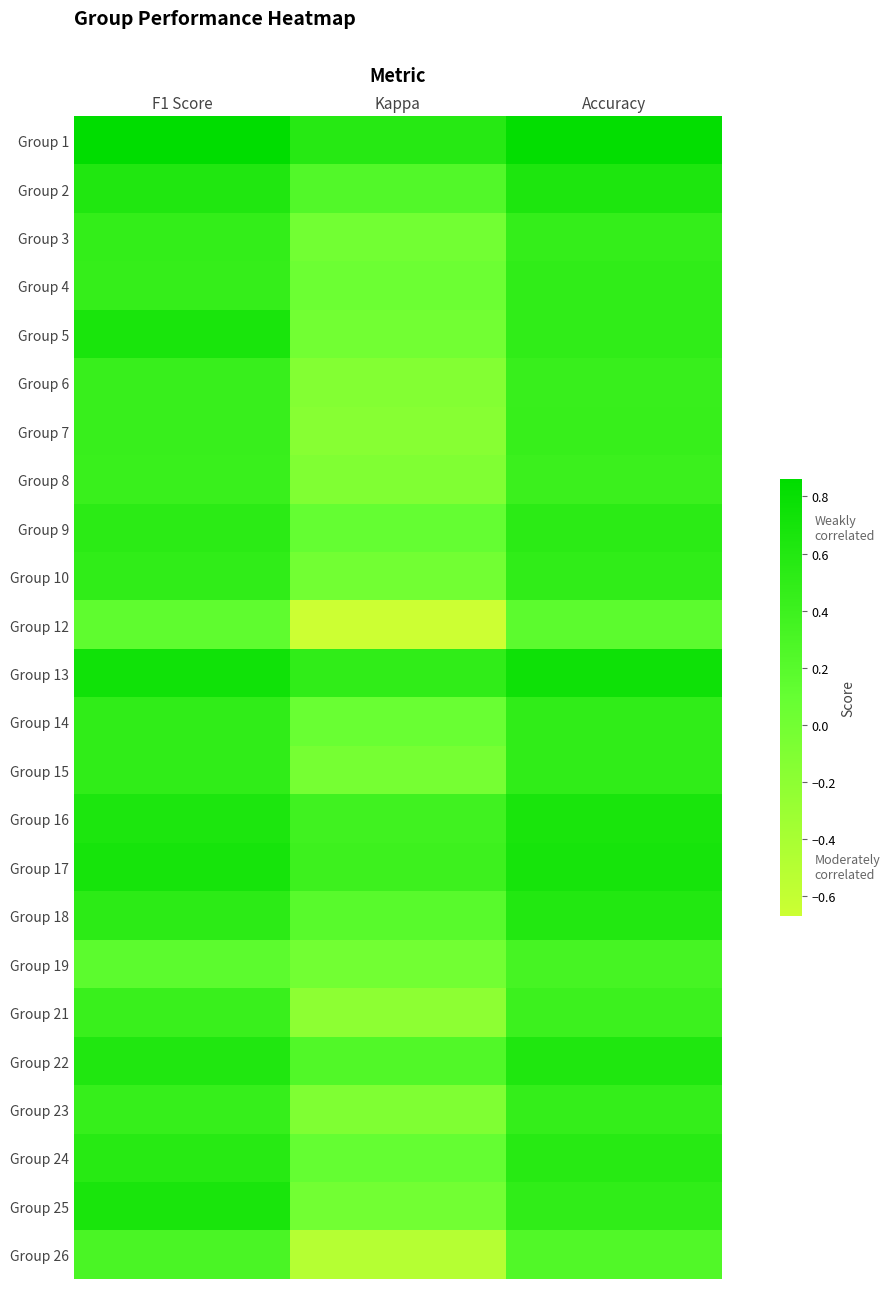

At Kappa, list the series in order from largest to smallest.

Group 1, Group 13, Group 17, Group 16, Group 22, Group 2, Group 18, Group 24, Group 9, Group 14, Group 4, Group 3, Group 5, Group 10, Group 19, Group 25, Group 15, Group 23, Group 8, Group 6, Group 7, Group 21, Group 26, Group 12